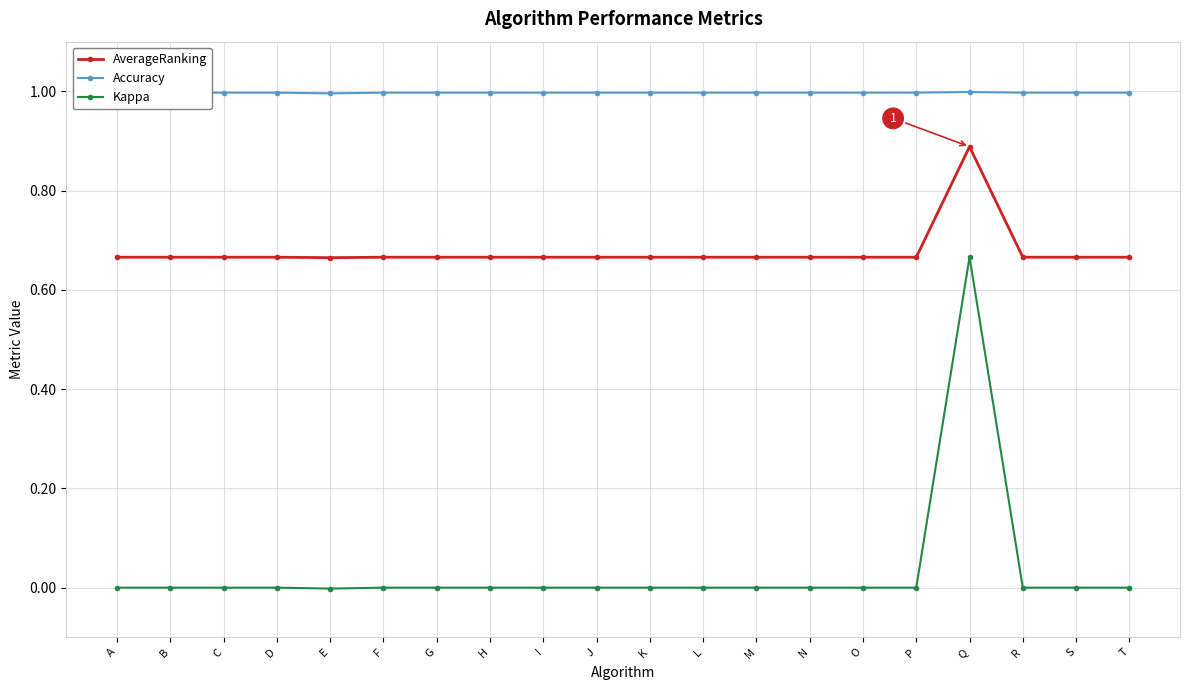

How many categories are shown in the chart?

20